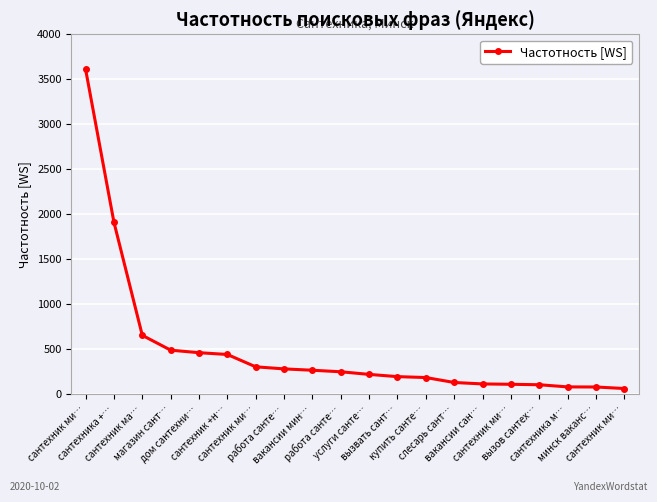

Reading left to right, what are all the values shown in this chart?

3612	1913	657	492	464	444	307	284	269	252	223	198	188	133	117	113	108	84	83	66